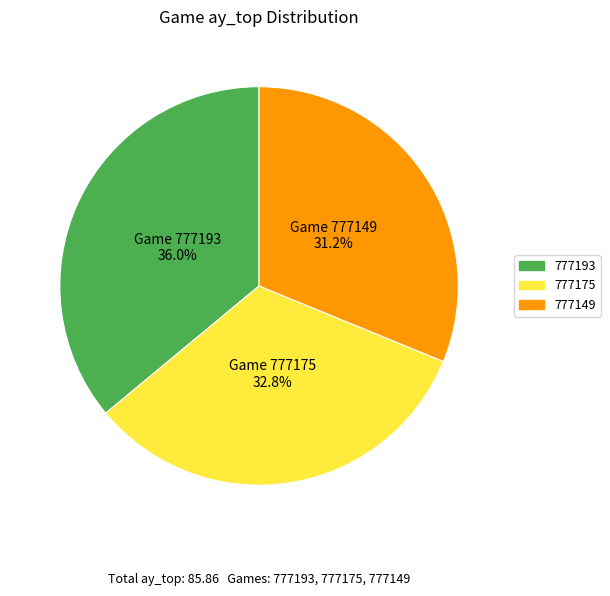

What is the largest slice in the pie chart?

777193